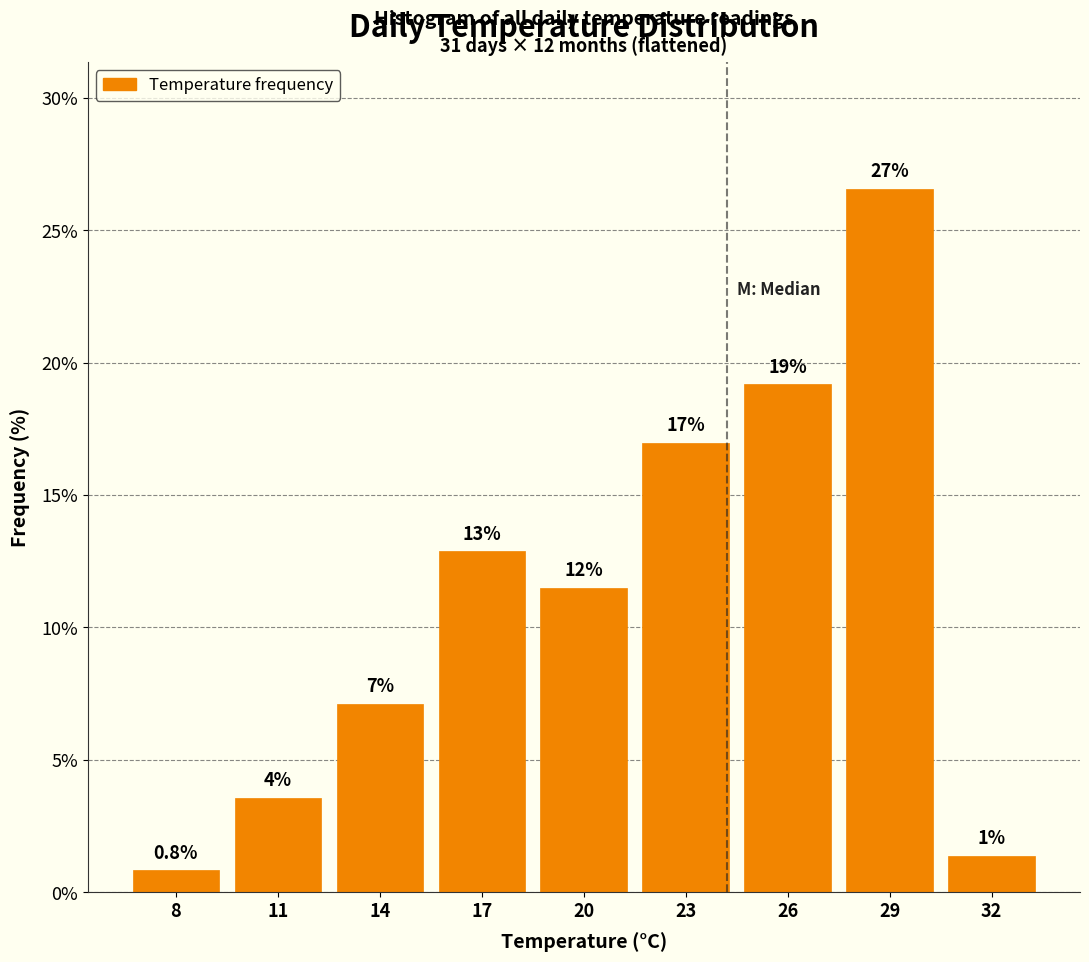

Does the chart contain any negative values?

No